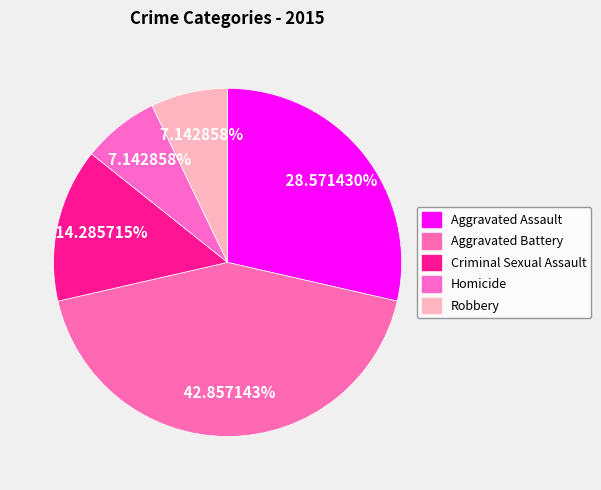

How many slices are in this pie chart?

5